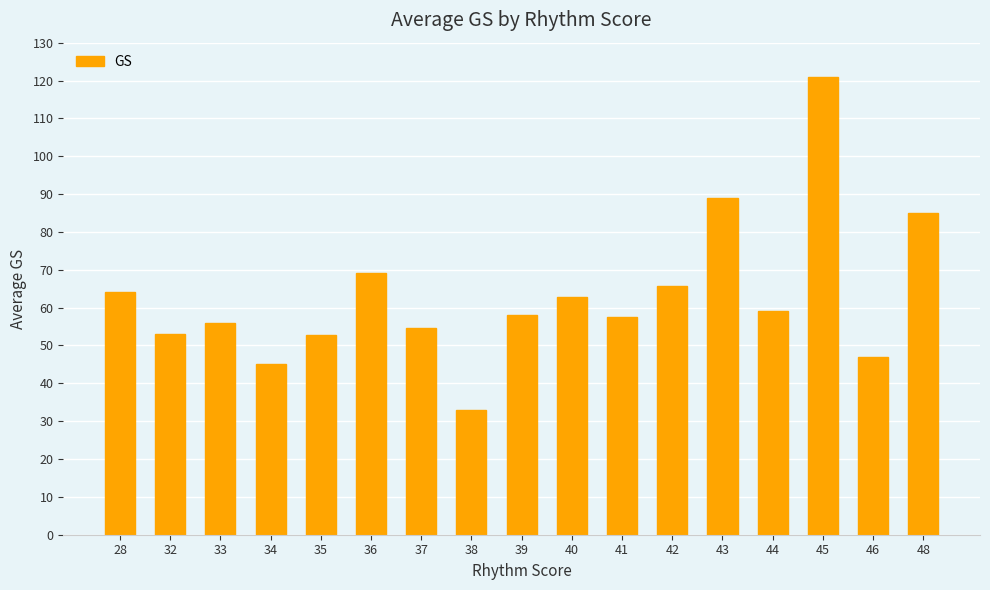

At which category does the chart reach its minimum across all series?

38